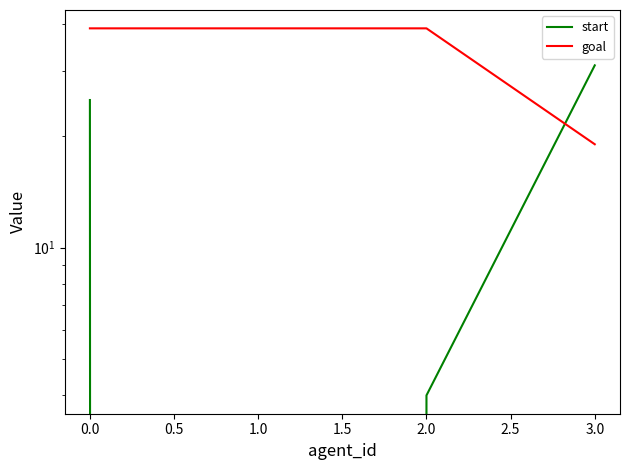

The goal series shows 8 at 3.0. True or false?

False